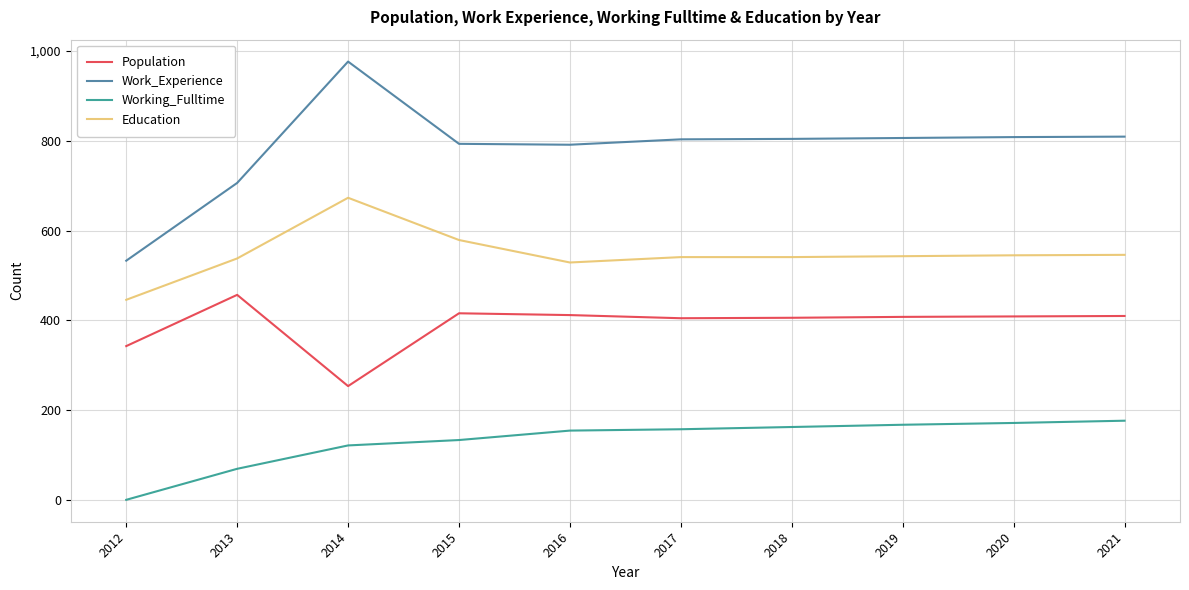

Read the Working_Fulltime value at 2020, to the nearest 10.

170